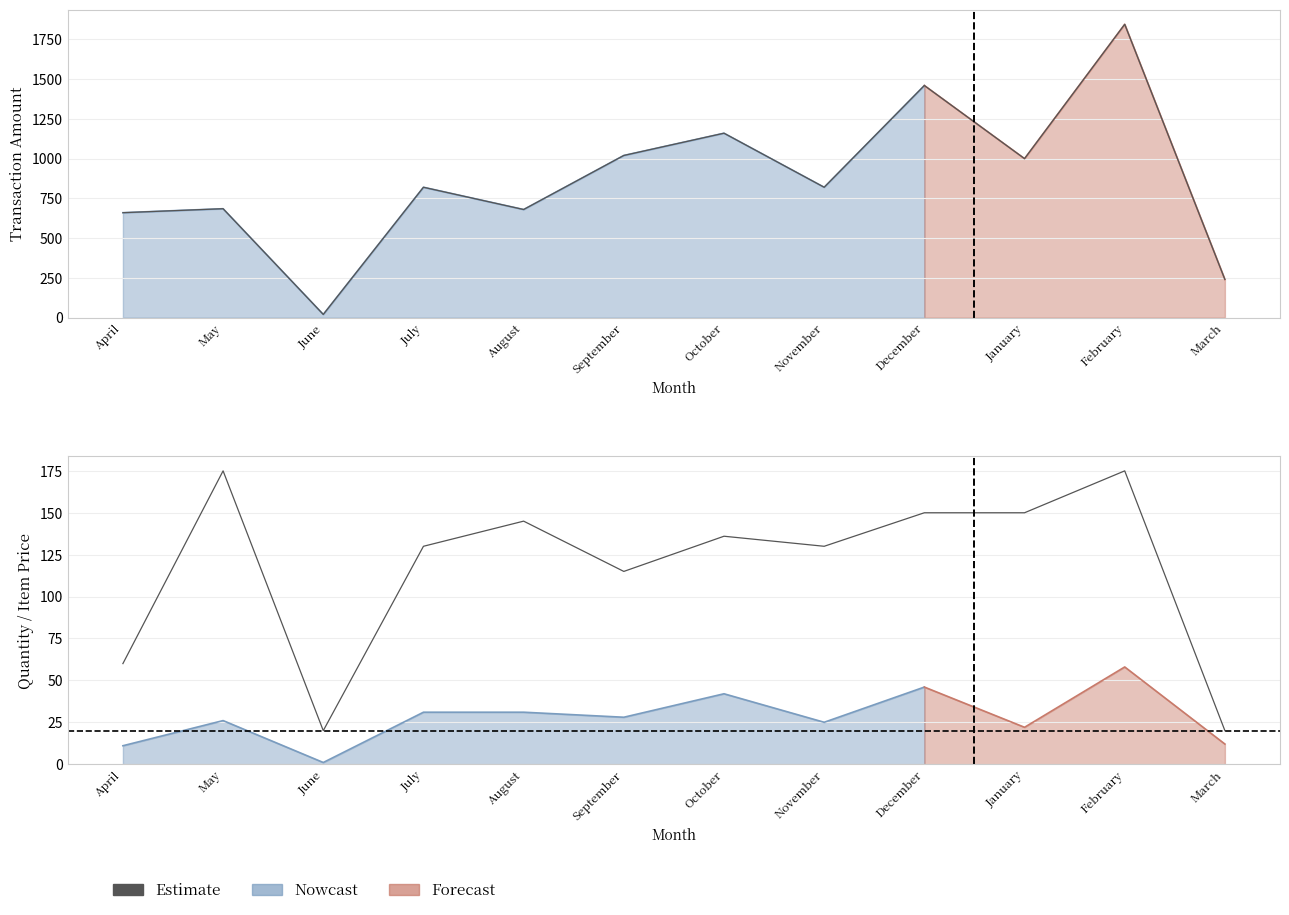

Between April and February, which is larger?

February